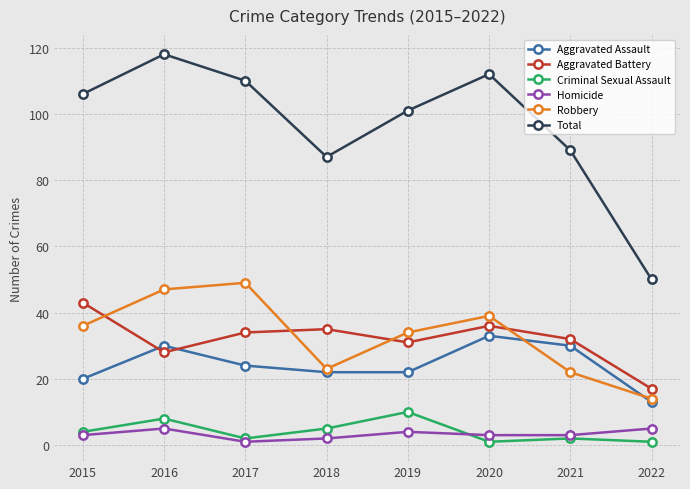

Reading left to right, what are all the values shown in this chart?

Aggravated Assault: 2015=20	2016=30	2017=24	2018=22	2019=22	2020=33	2021=30	2022=13
Aggravated Battery: 2015=43	2016=28	2017=34	2018=35	2019=31	2020=36	2021=32	2022=17
Criminal Sexual Assault: 2015=4	2016=8	2017=2	2018=5	2019=10	2020=1	2021=2	2022=1
Homicide: 2015=3	2016=5	2017=1	2018=2	2019=4	2020=3	2021=3	2022=5
Robbery: 2015=36	2016=47	2017=49	2018=23	2019=34	2020=39	2021=22	2022=14
Total: 2015=106	2016=118	2017=110	2018=87	2019=101	2020=112	2021=89	2022=50